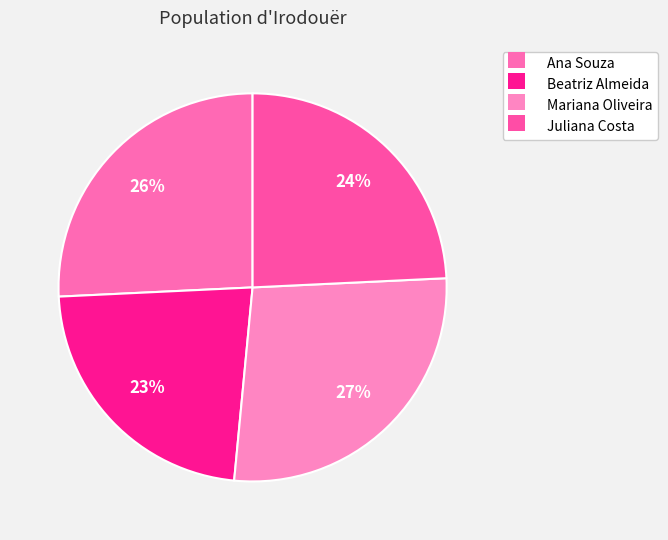

Is it true that Mariana Oliveira is 42% of the pie?

False